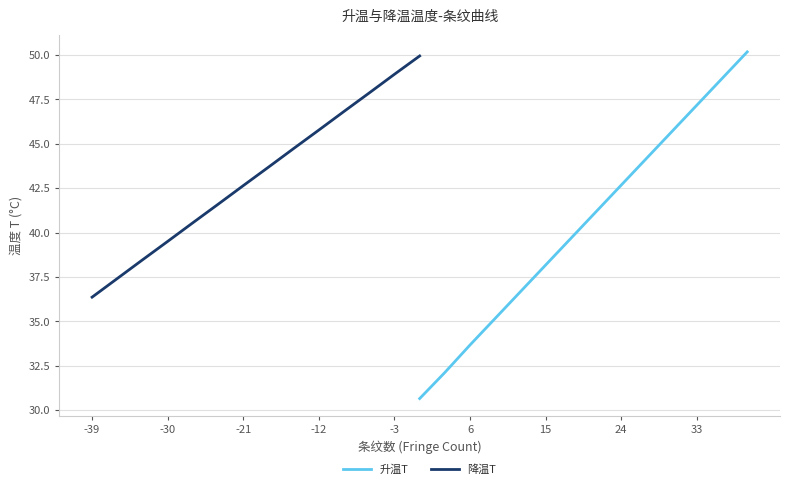

Which series has the largest range (max minus min)?

升温T